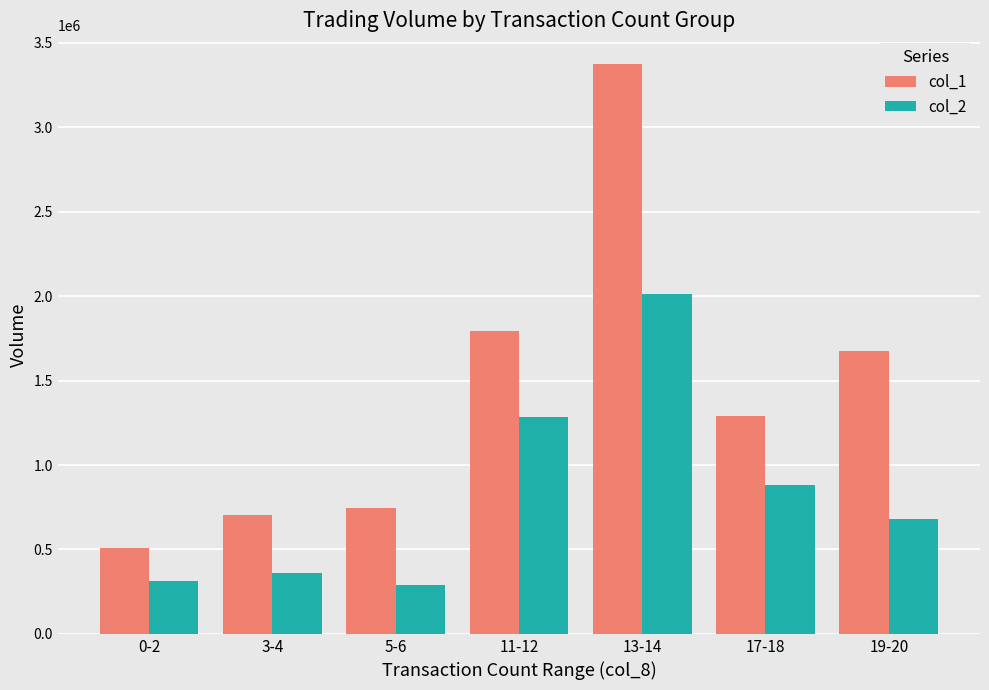

Read the col_1 value at 3-4.

703000